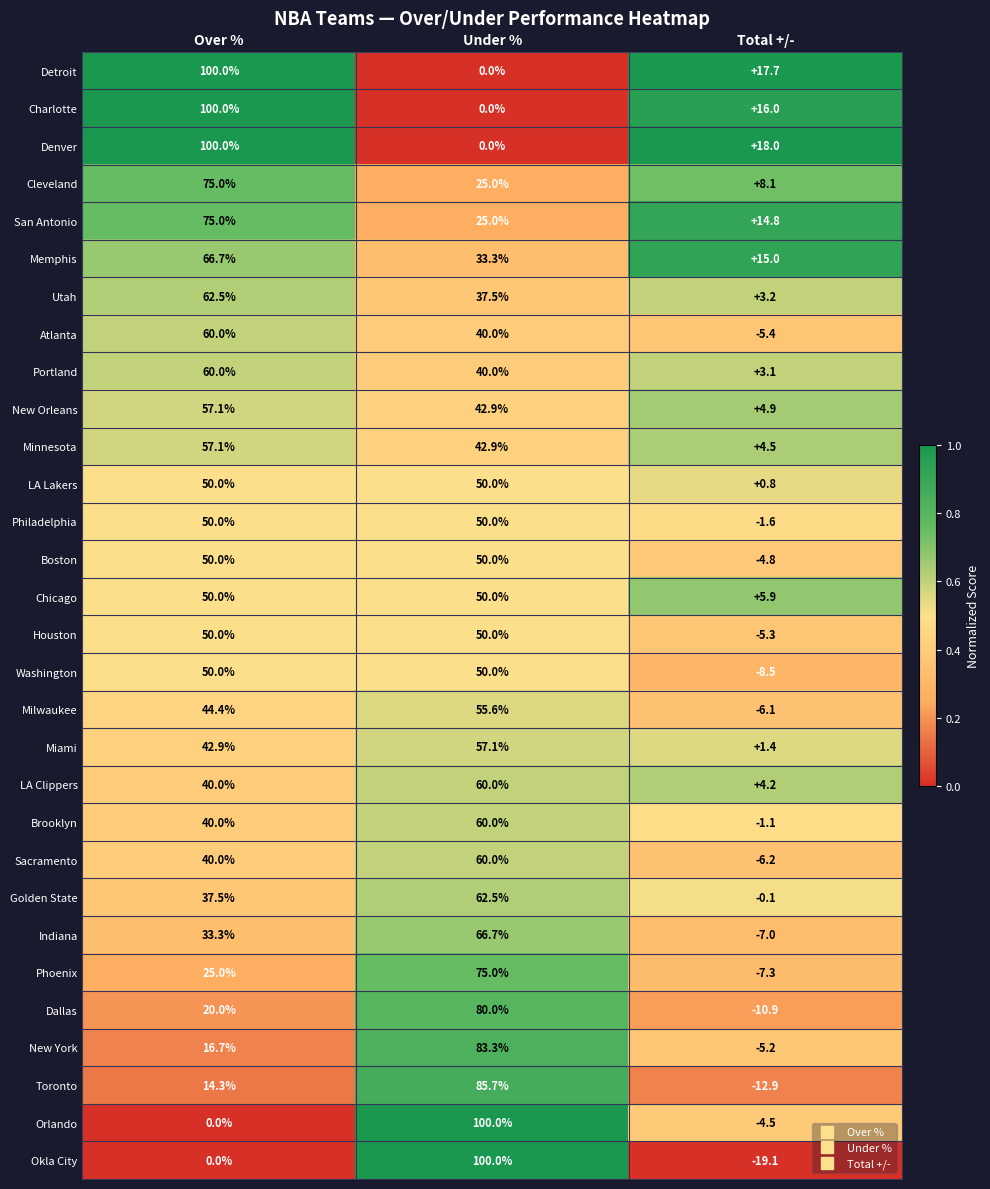

True or false: Utah has a value of 62.5 at Over %.

True